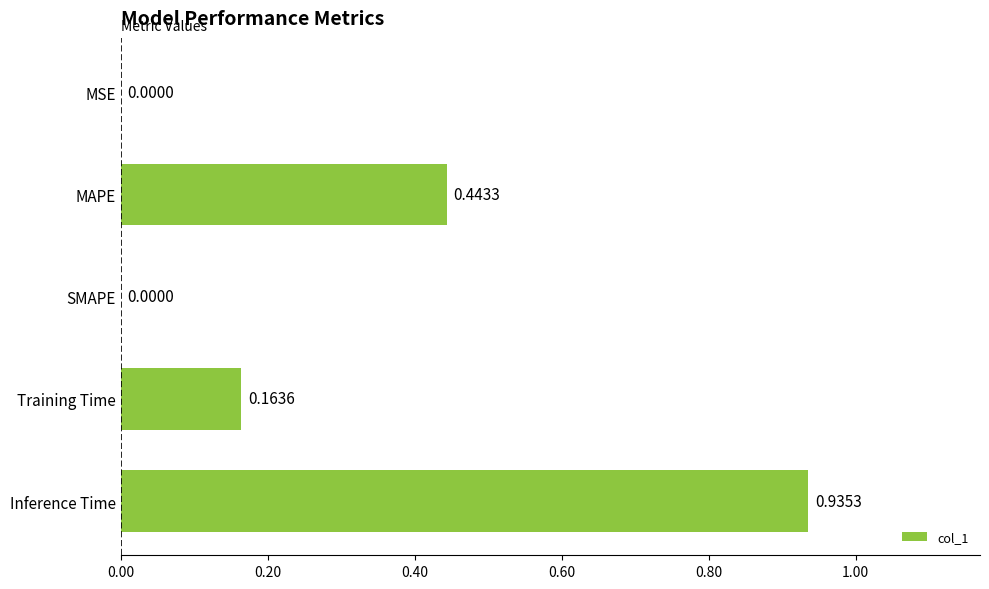

Between Training Time and MSE, which is larger?

Training Time